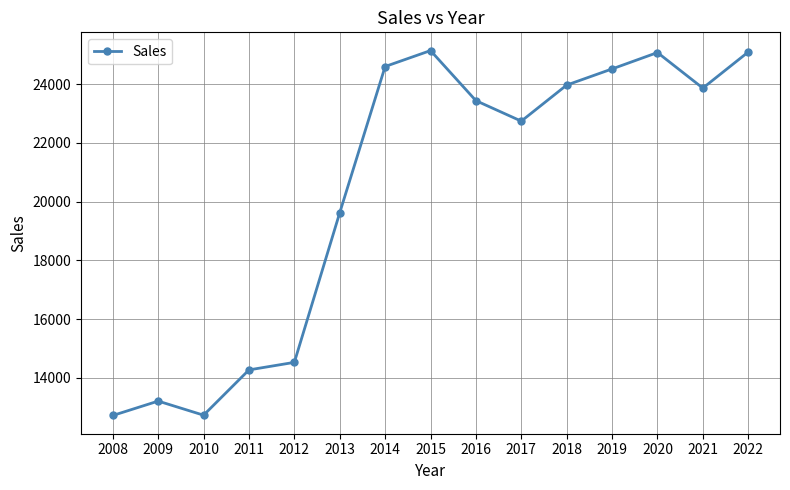

What is the approximate value at 2013, to the nearest 10?

19620